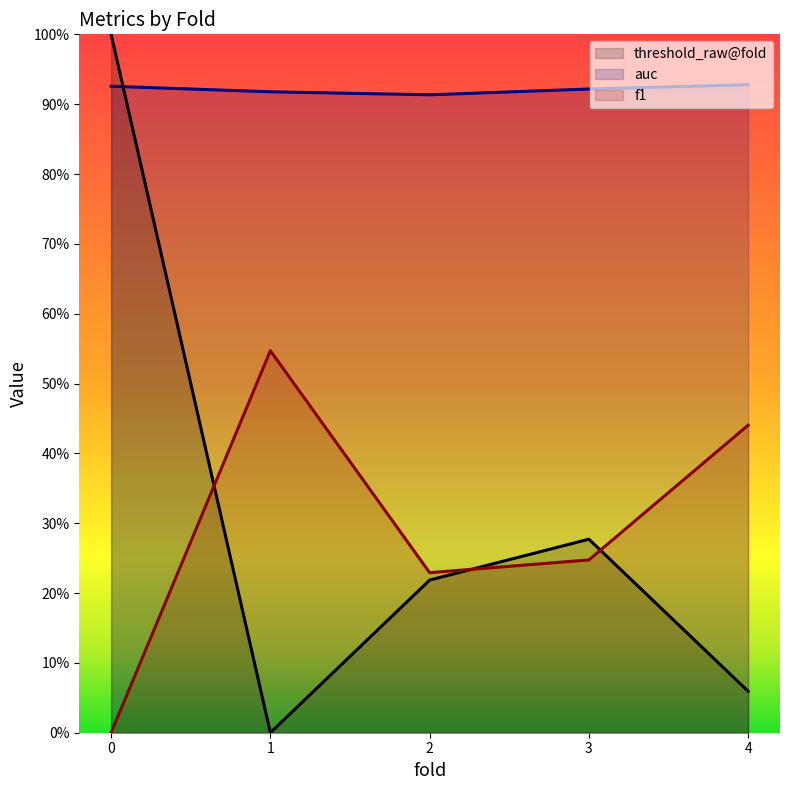

What is the sum of the auc values at 4 and 2?

1.8